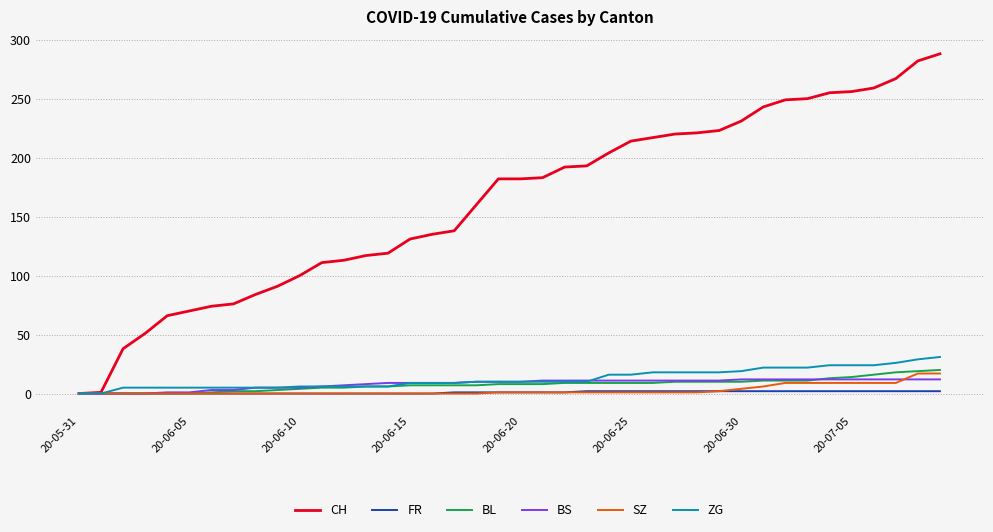

Which series has the largest total across all categories?

CH